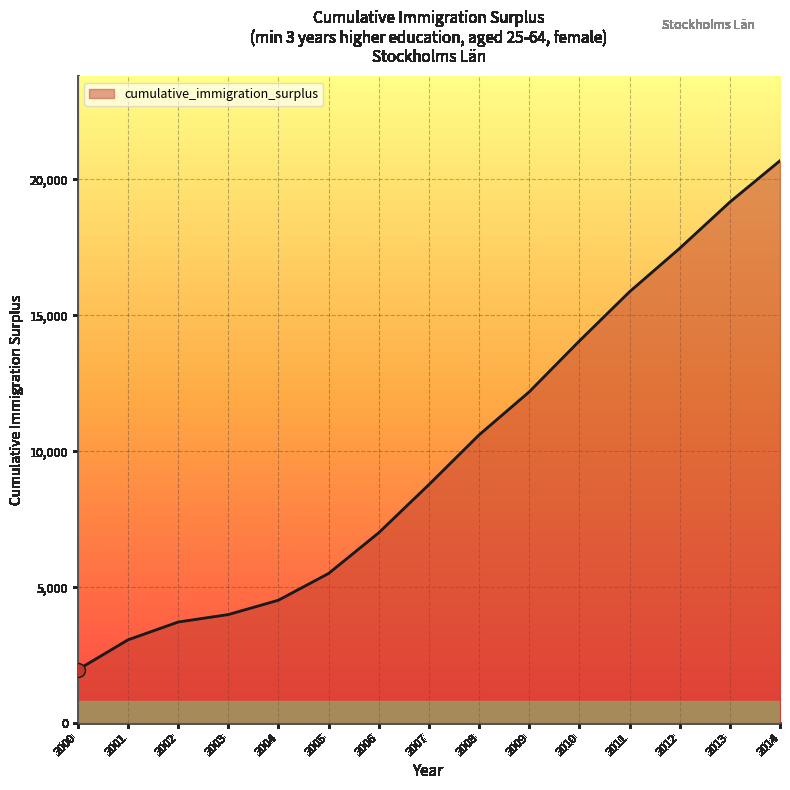

List the labels in order of value, smallest first.

2000, 2001, 2002, 2003, 2004, 2005, 2006, 2007, 2008, 2009, 2010, 2011, 2012, 2013, 2014